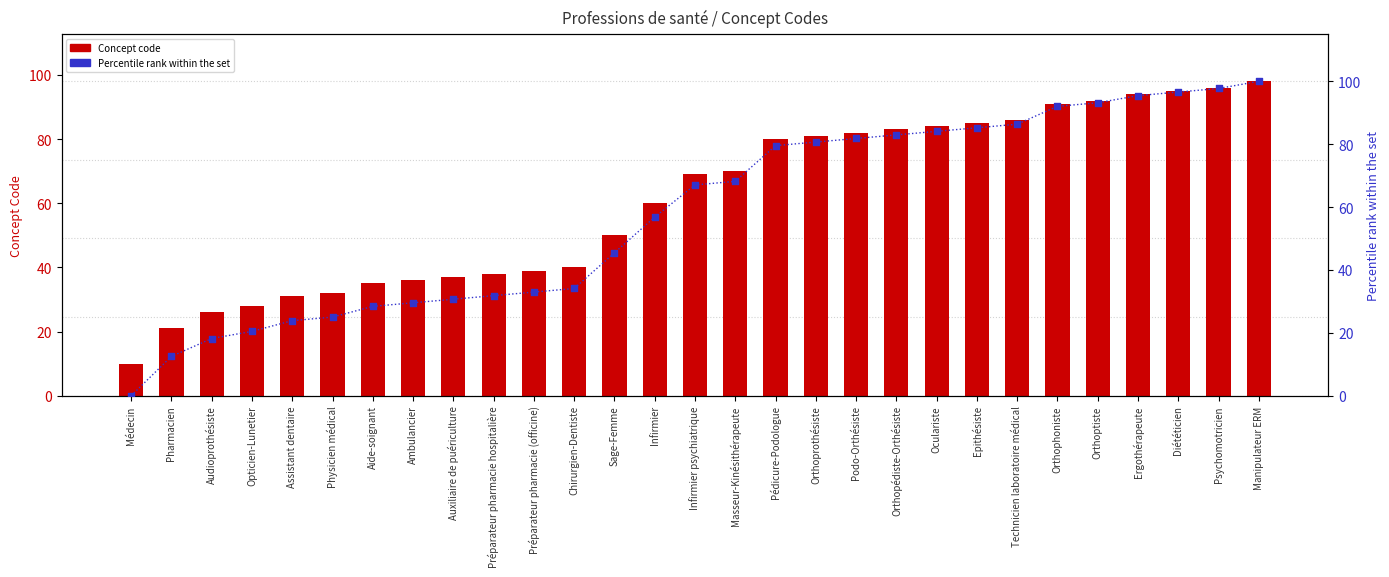

Which series has the largest Y range (max minus min)?

Percentile rank